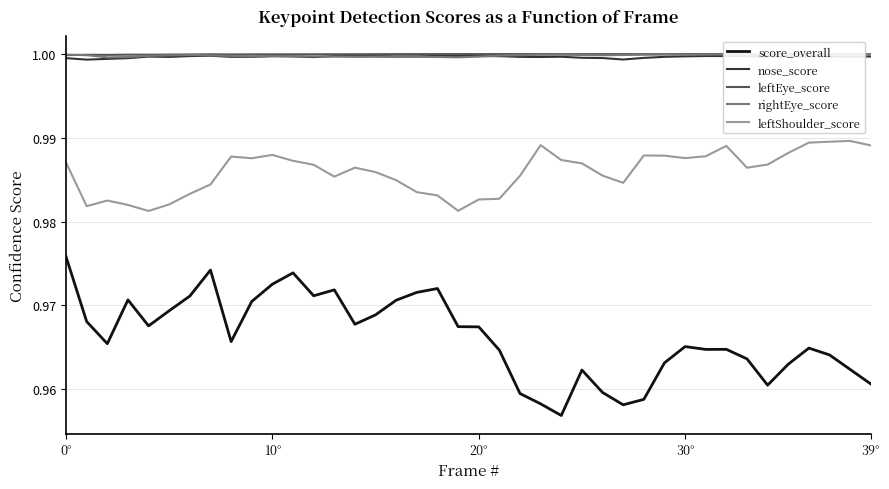

Is it true that rightEye_score equals 1.0 at 11?

True